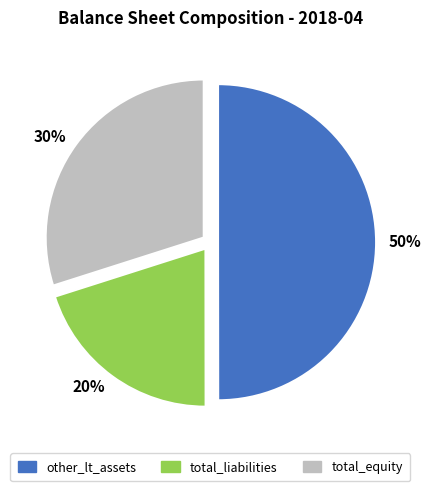

True or false: 20% accounts for 20% of the total.

True